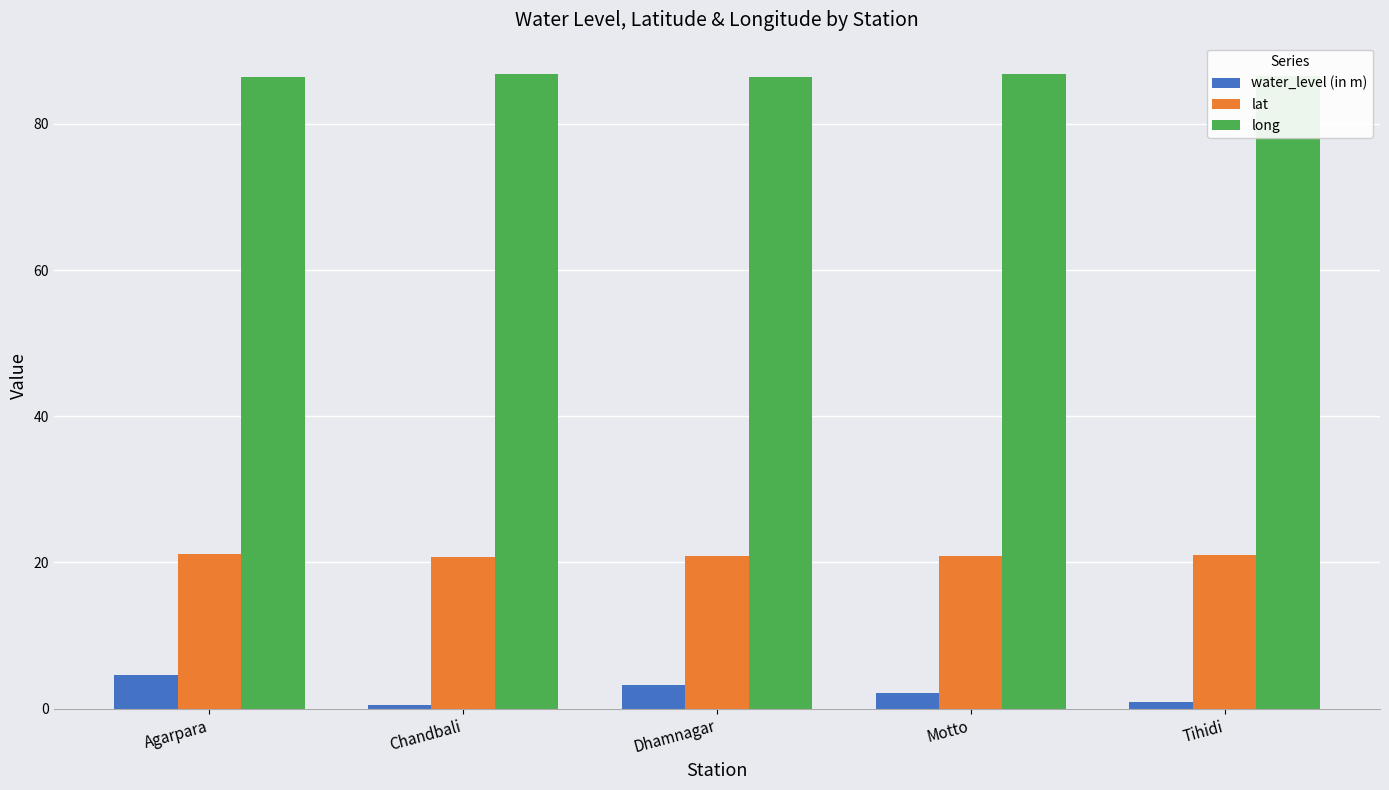

What is the value of the water_level (in m) bar at the 4th from the left?

2.1